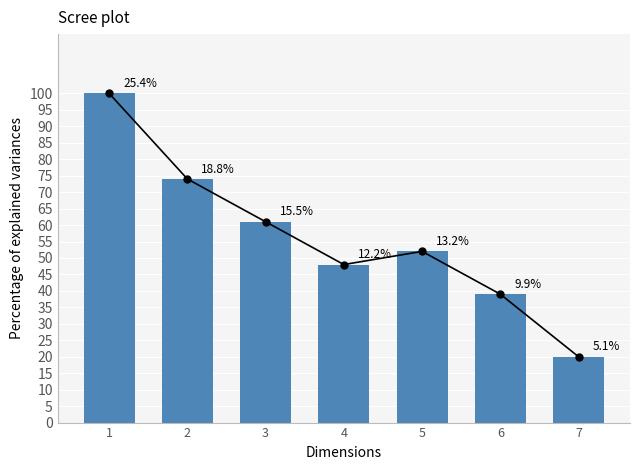

Is it true that the value at 4 is 0.3?

False